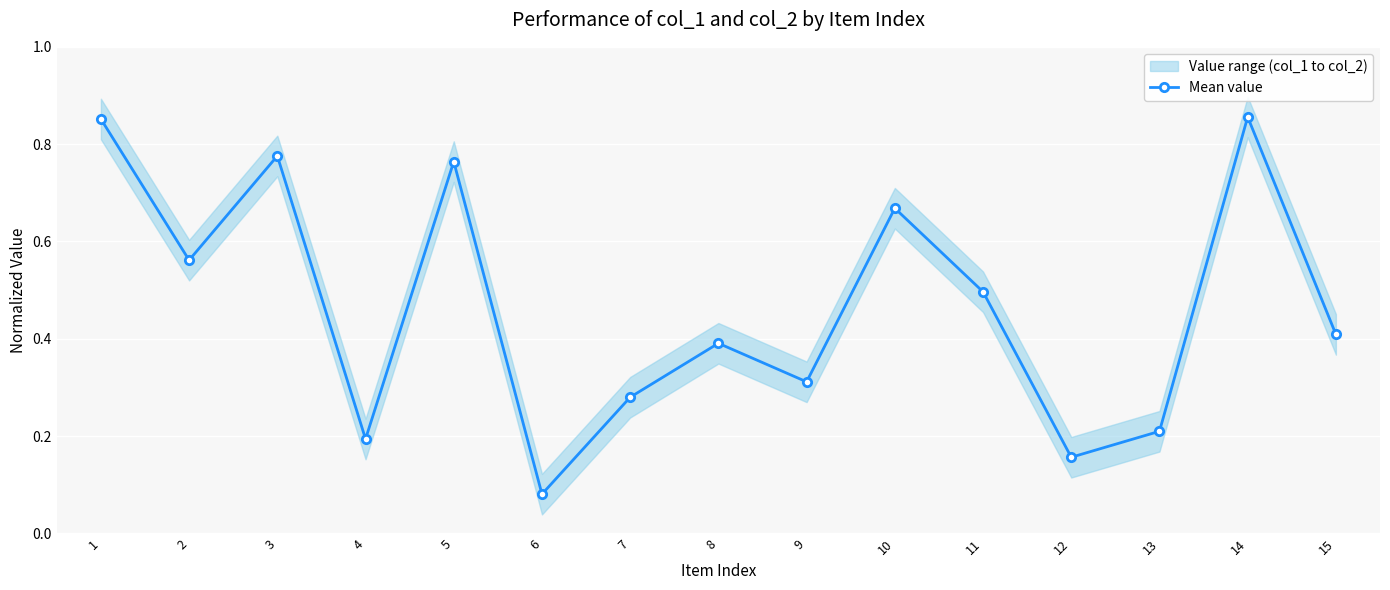

Which label corresponds to the smallest value in the chart?

6